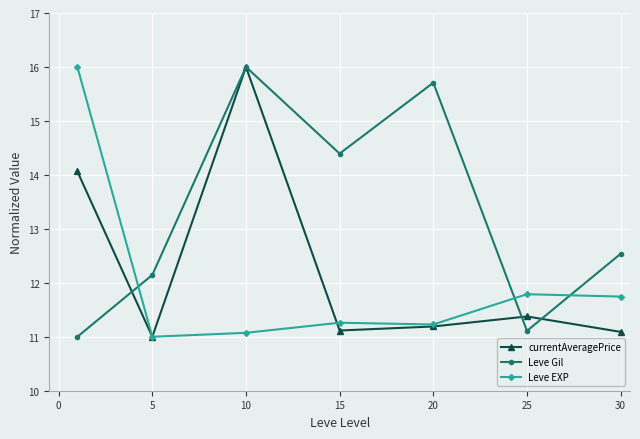

Rank the series by their average value, from highest to lowest.

Leve Gil, currentAveragePrice, Leve EXP